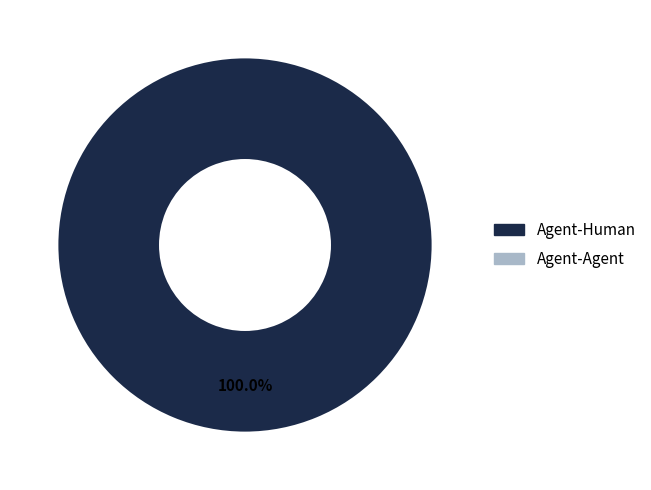

Does any single category account for the majority?

Yes